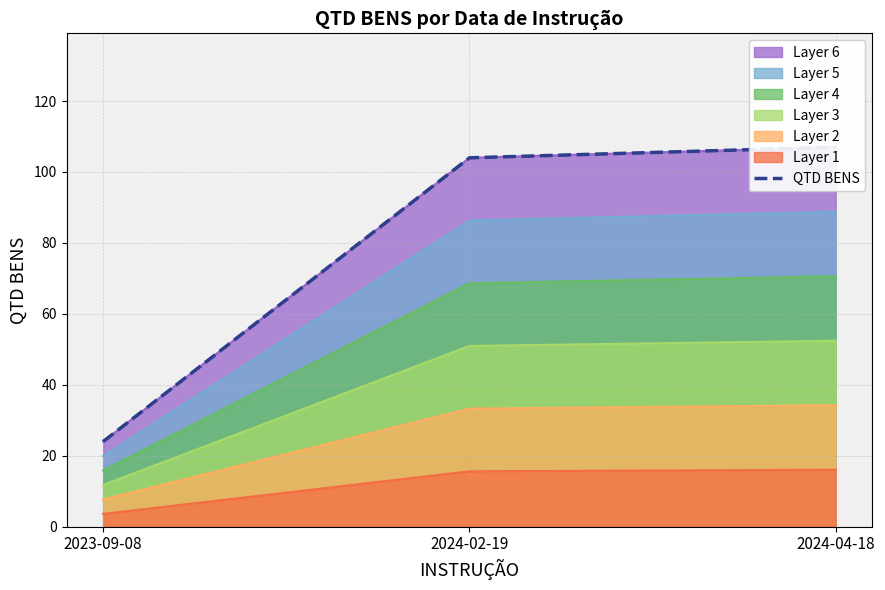

What is the ratio of the value at 2024-04-18 to the value at 2024-02-19?

1.0